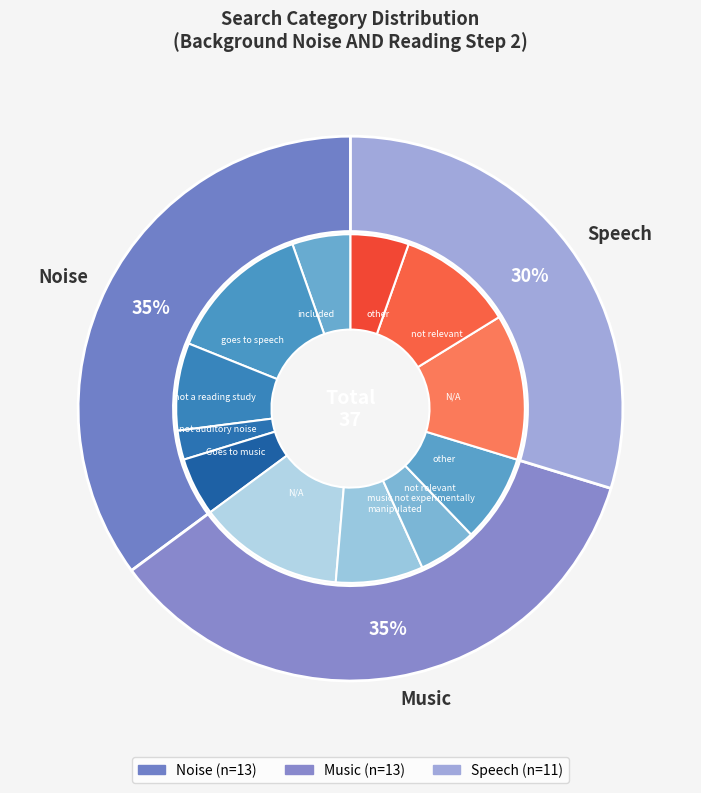

Is it true that Speech is 30% of the pie?

True